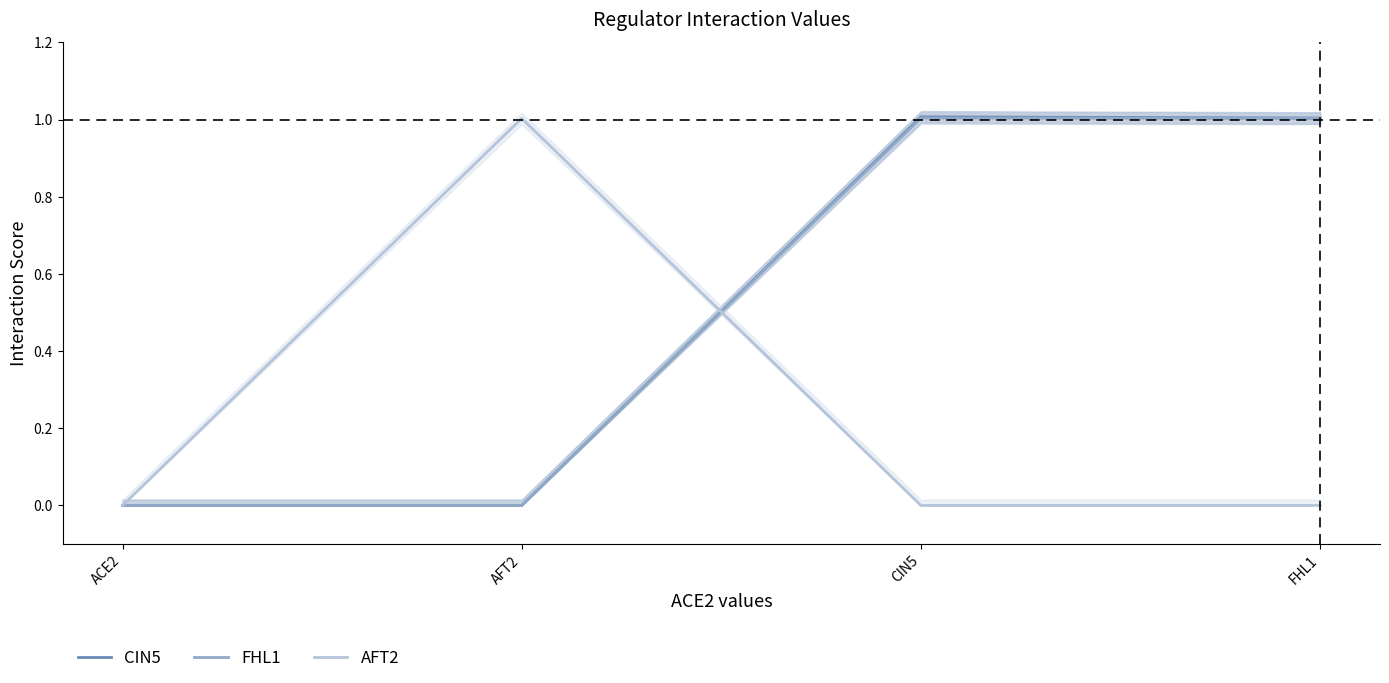

True or false: AFT2 has more than 1 interior local peaks.

False